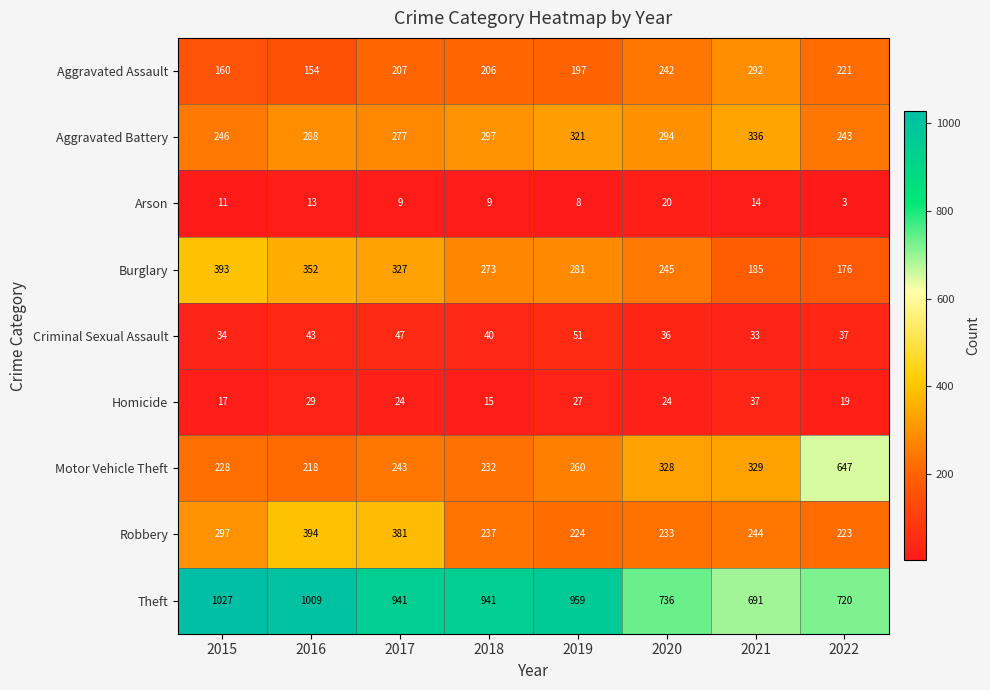

List the series in order of their peak value, highest first.

Theft, Motor Vehicle Theft, Robbery, Burglary, Aggravated Battery, Aggravated Assault, Criminal Sexual Assault, Homicide, Arson